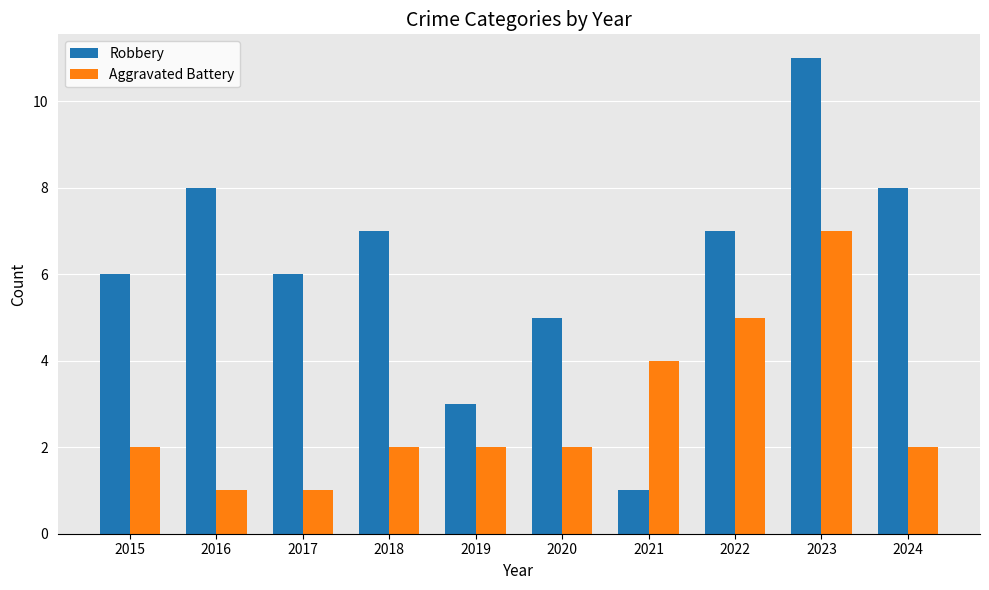

Rank the series by their maximum value, from highest to lowest.

Robbery, Aggravated Battery